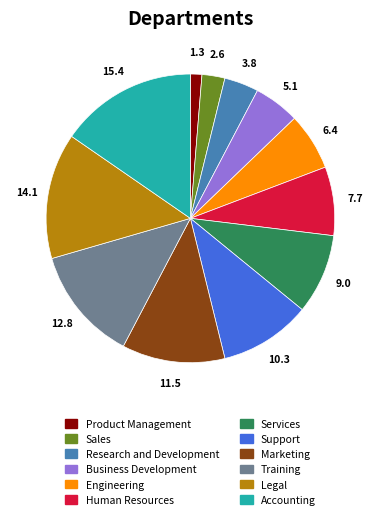

Is the sum of Human Resources and Services greater than half?

No